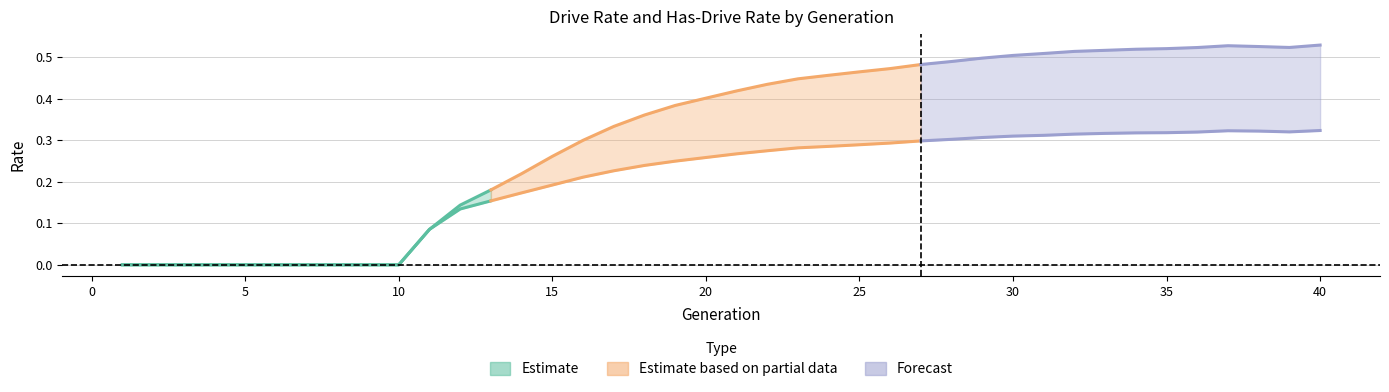

How many lines are shown in the chart?

2